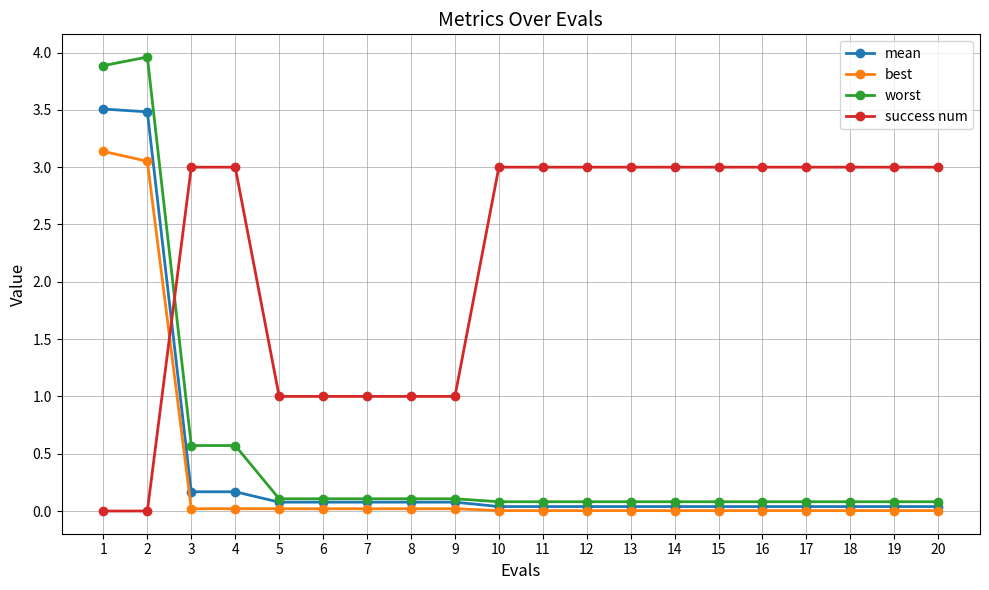

Which series ends up on top after the final intersection of mean and success num?

success num